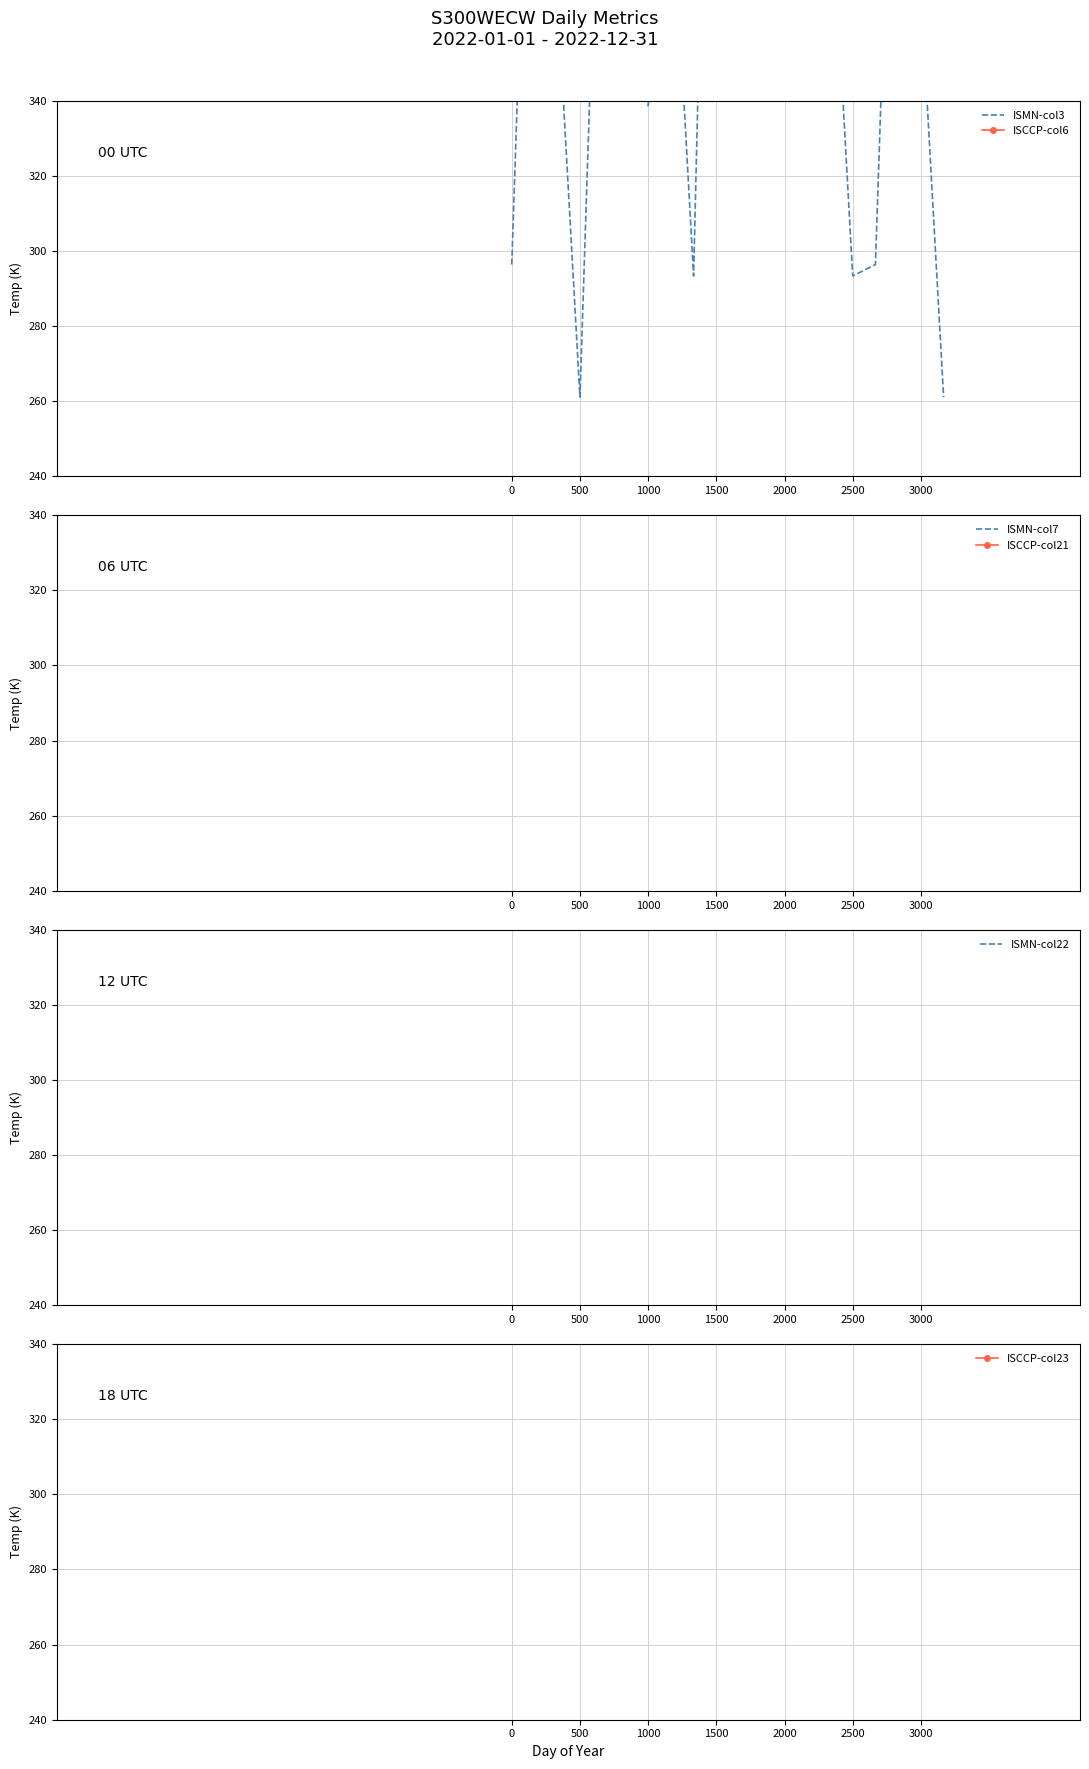

Is the value of ISCCP-col21 at 16 greater than the value of ISMN-col22 at 1000?

No